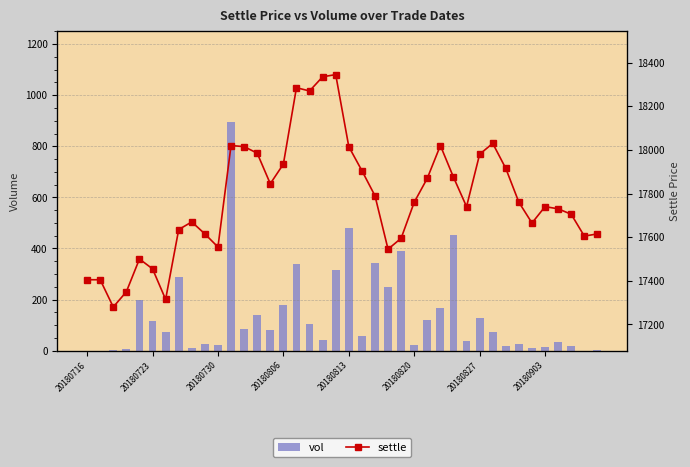

At which category is the sum across all series the highest?

11